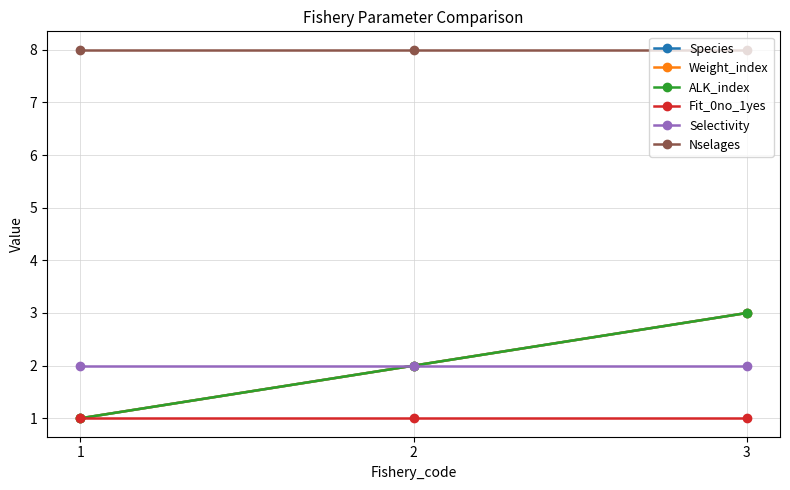

Is this an area chart (filled region under the line)?

No